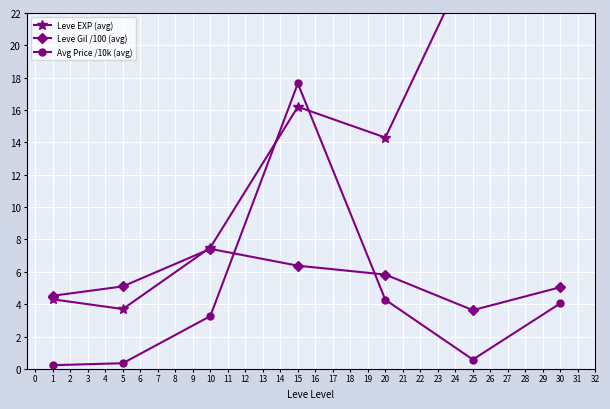

True or false: Avg Price /10k (avg) and Leve Gil /100 (avg) intersect in this chart.

True